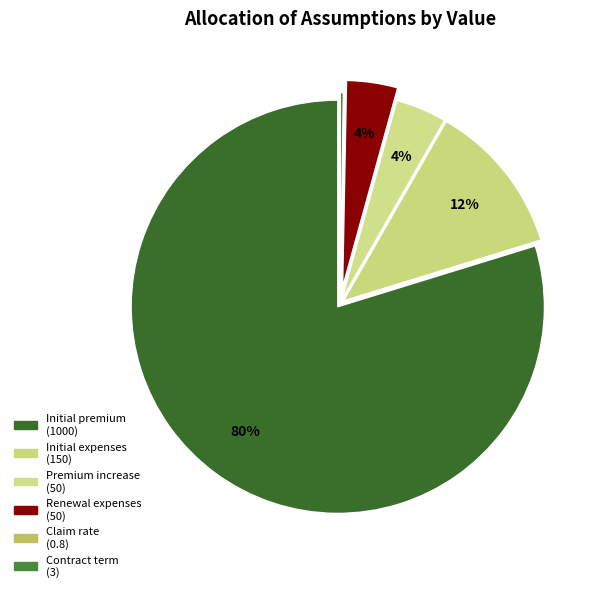

The Renewal expenses slice represents 16% of the pie. True or false?

False